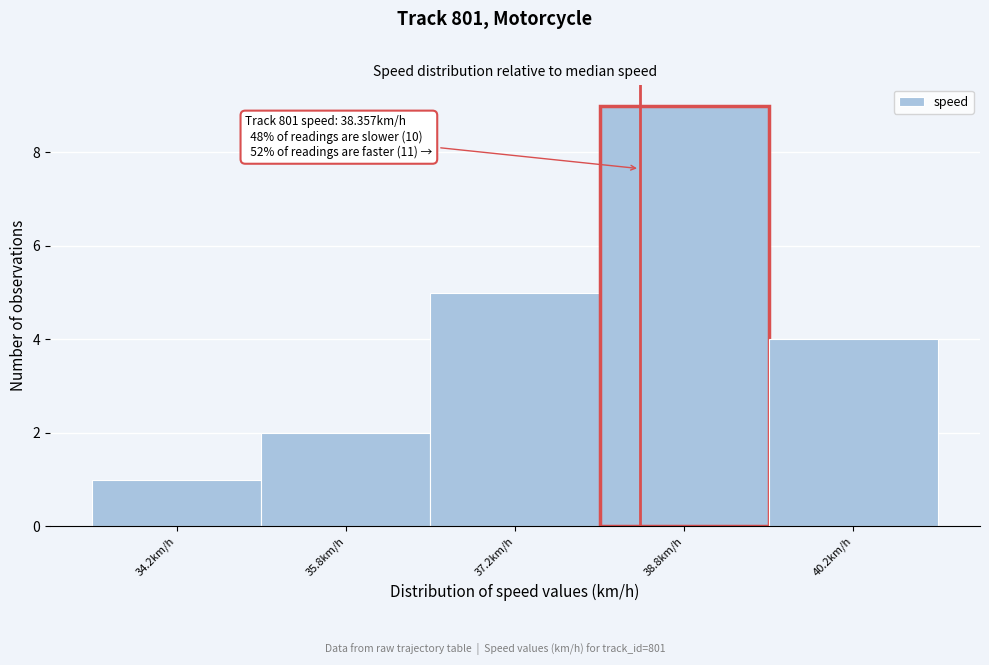

Which range on the x-axis has the tallest bar?

38.0 to 39.5